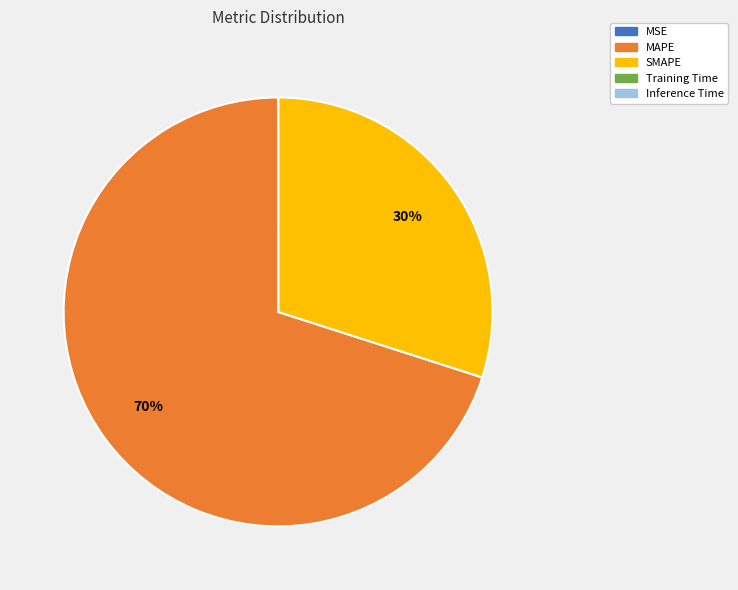

To the nearest percent, what is the average slice percentage?

20%